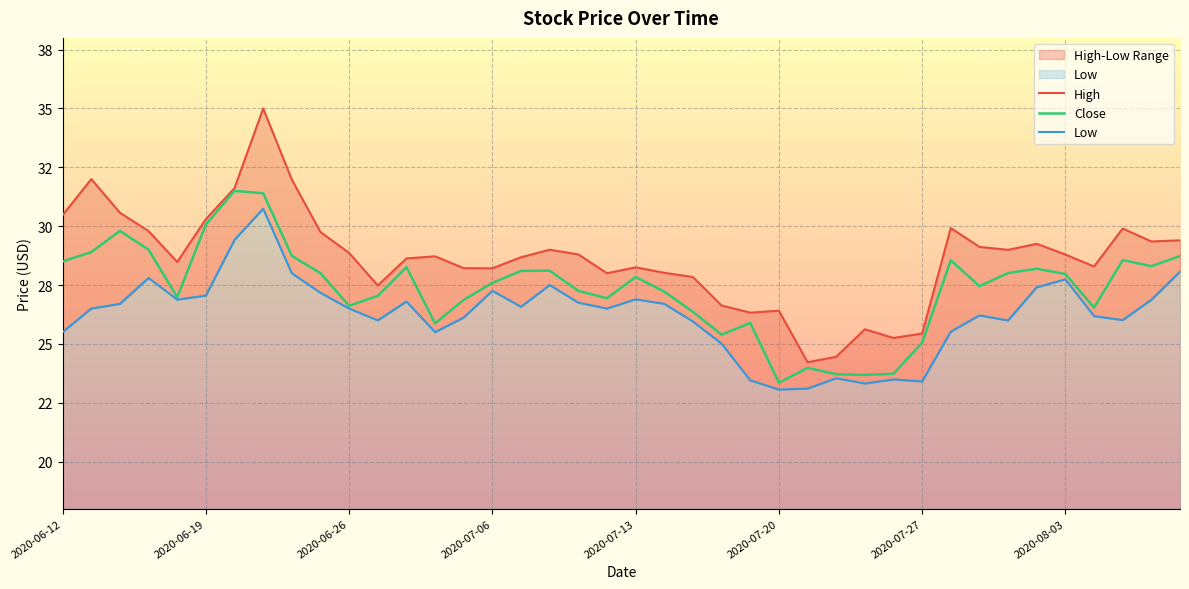

What are all the series names shown in the legend?

High, Close, Low